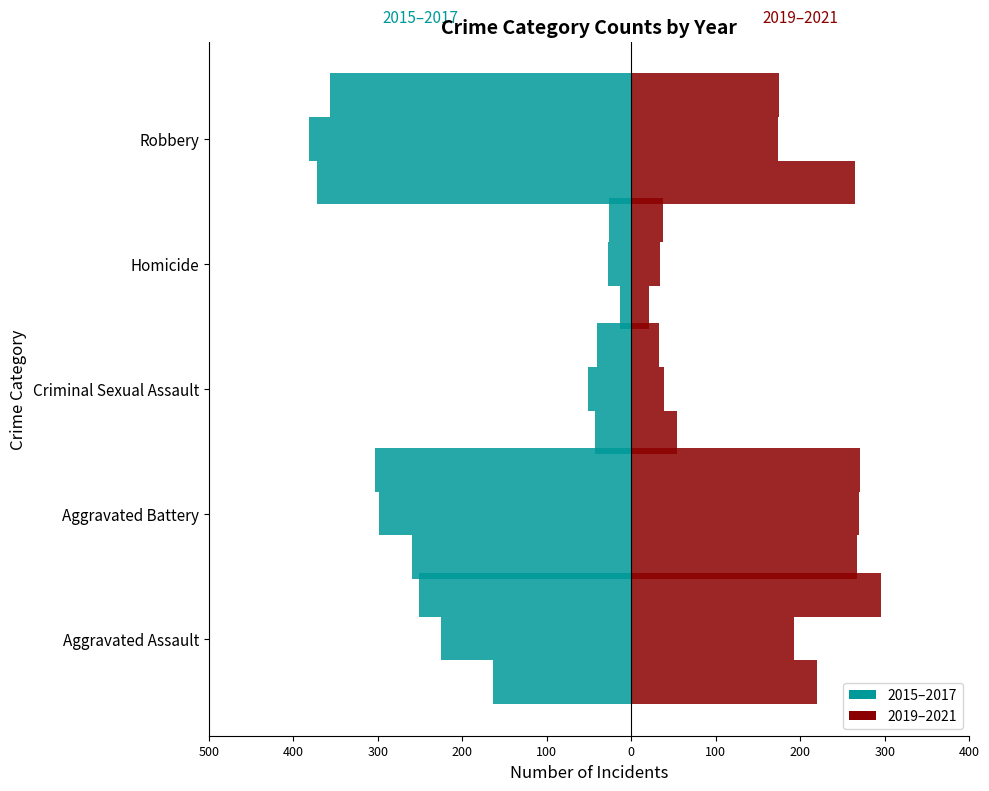

What is the minimum value shown in the chart?

-381